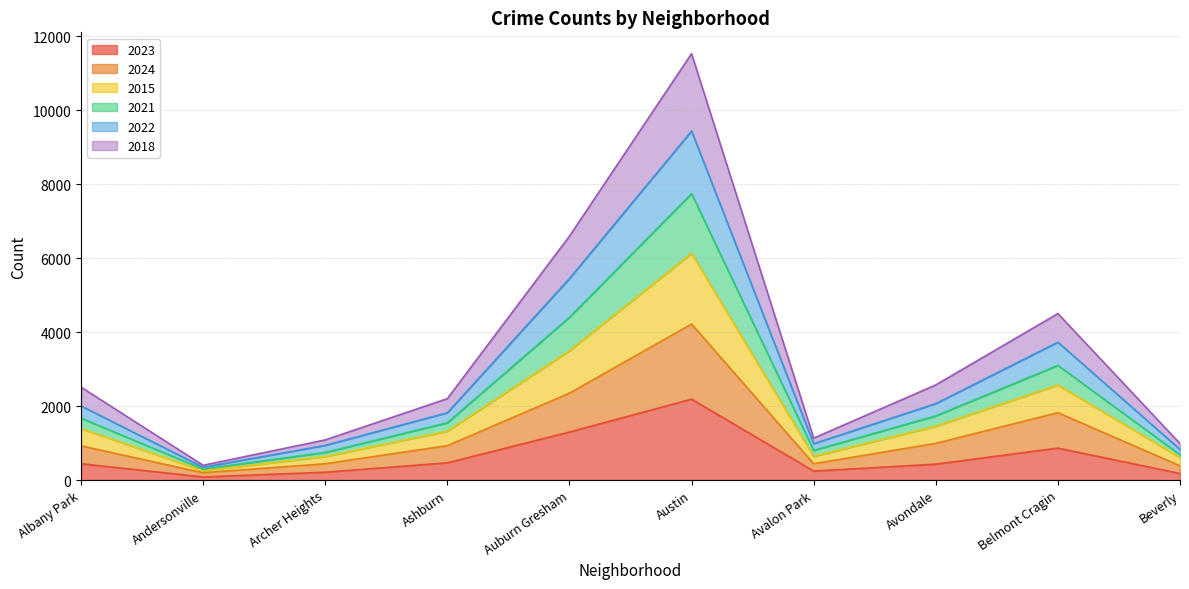

At which category is the sum across all series the highest?

Austin